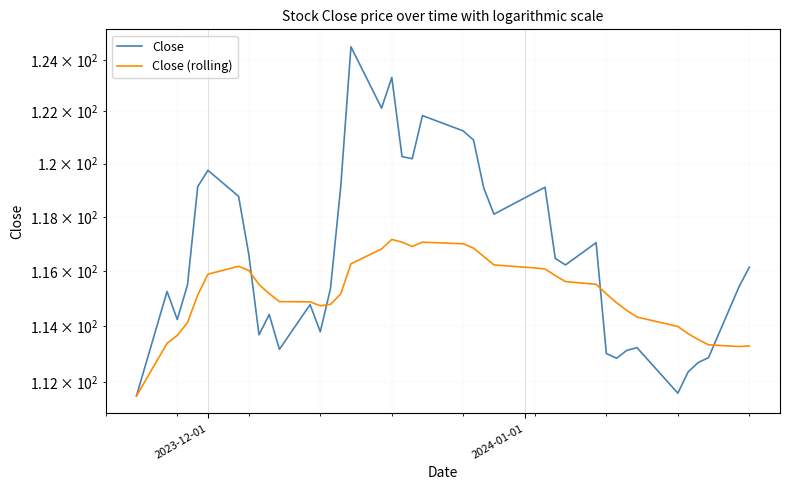

At how many categories does at least one series exceed 114?

35